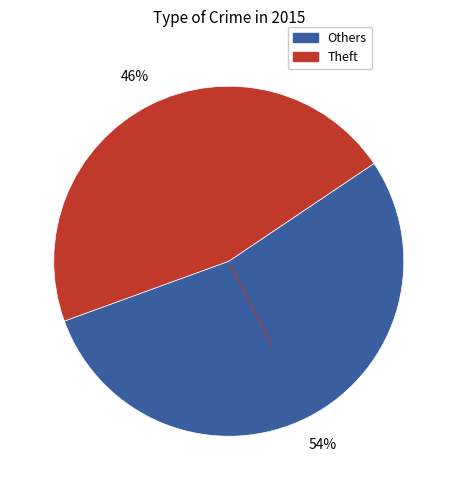

Is there any slice that represents more than half of the pie?

Yes